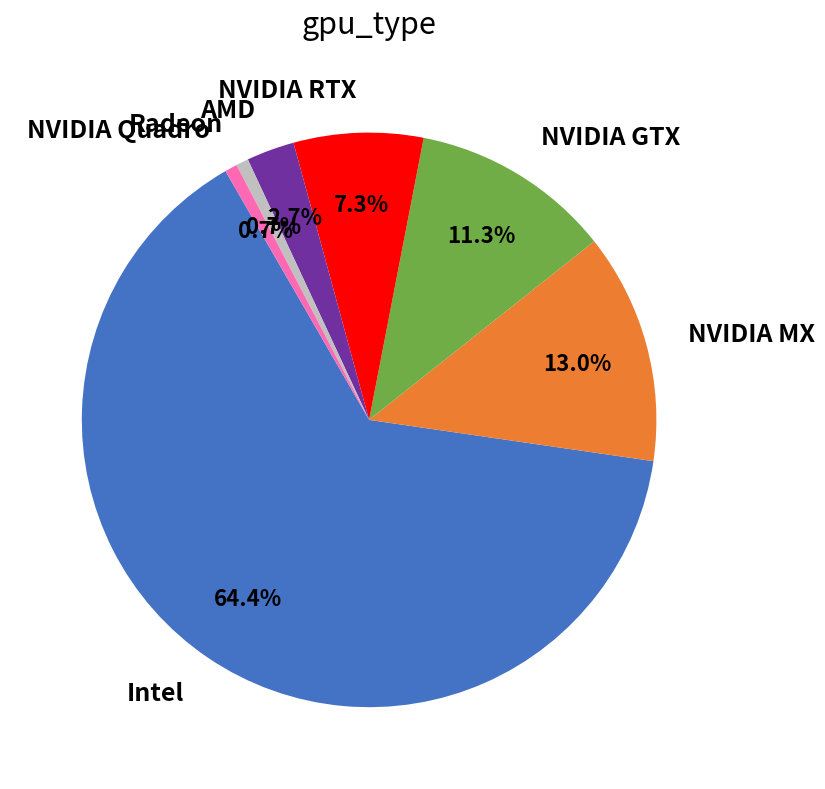

Is there a majority slice in this chart?

Yes